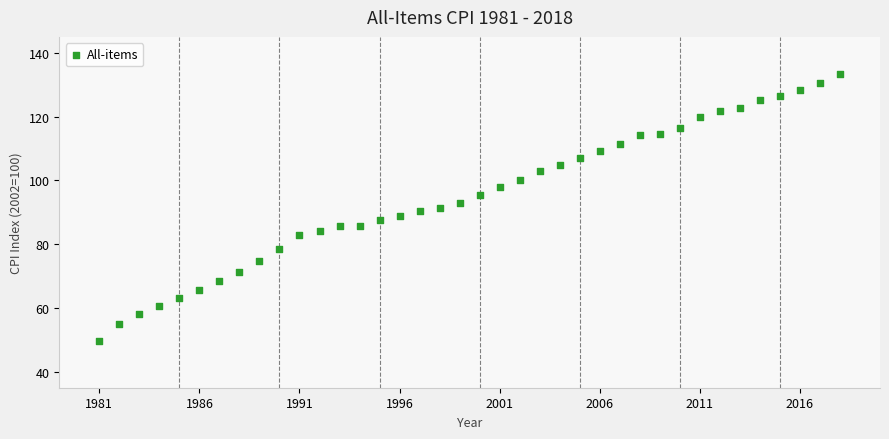

What is the range of X values (max minus min)?

37.0